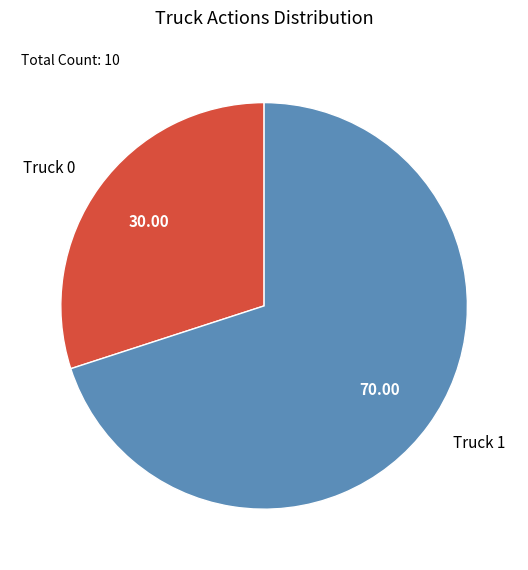

Do Truck 0 and Truck 1 together represent more than half of the pie?

Yes